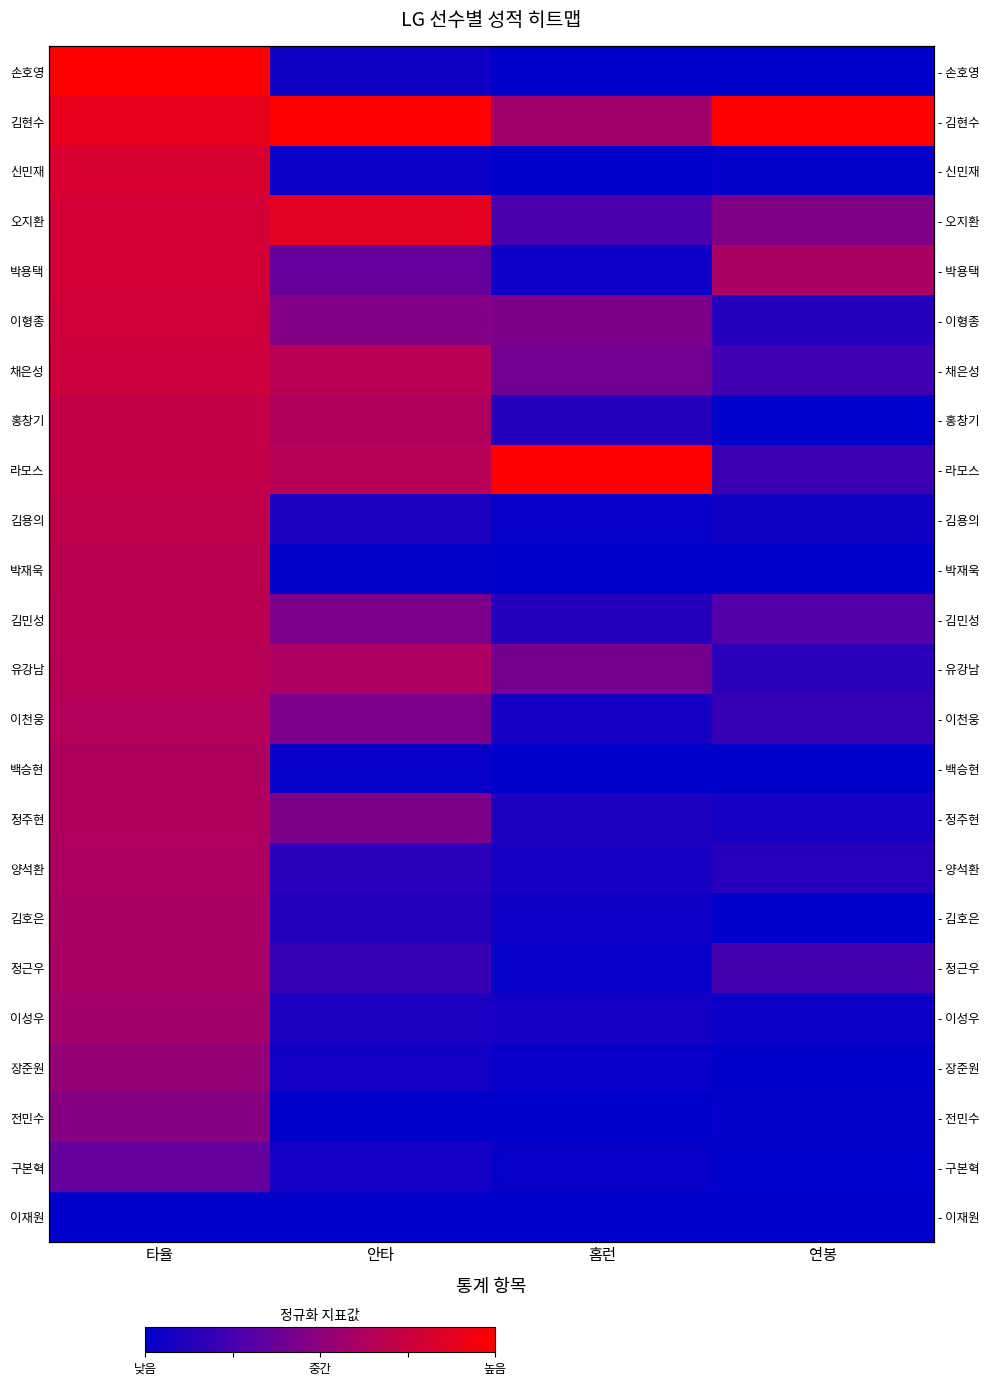

Which category has the lowest value across all series?

홈런